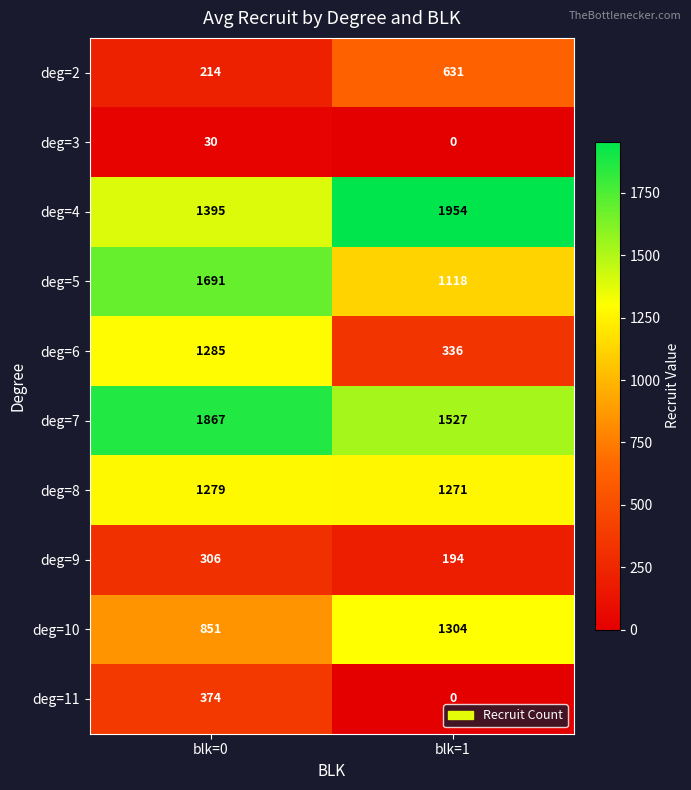

At which category does the chart reach its peak across all series?

blk=1